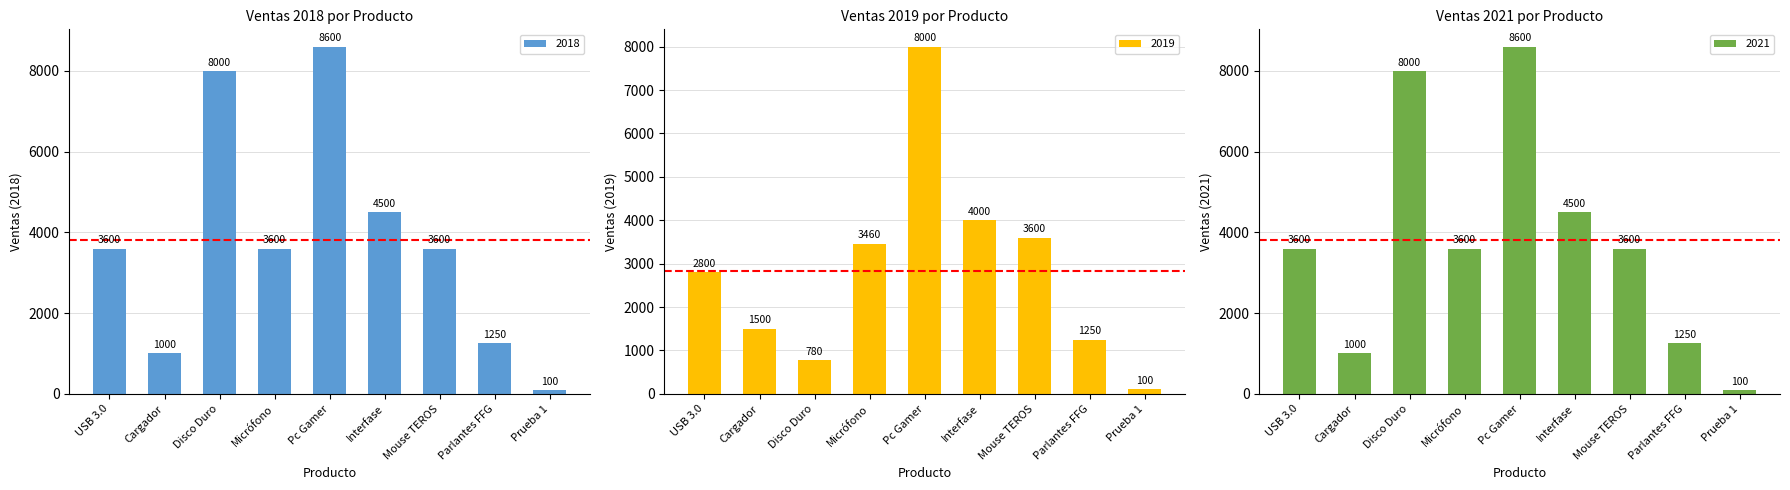

True or false: 2019 has a value of 5618 at Micrófono.

False